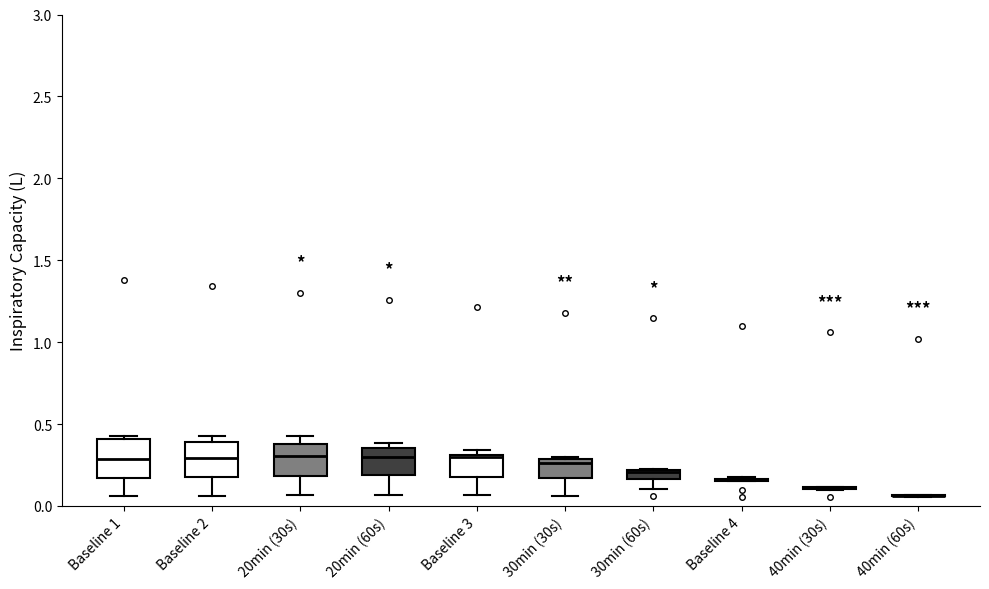

Where is the upper edge of the box for 30min (30s) on the y-axis? The values are not printed on the chart, so give them approximately, as read against the axis.

0.30